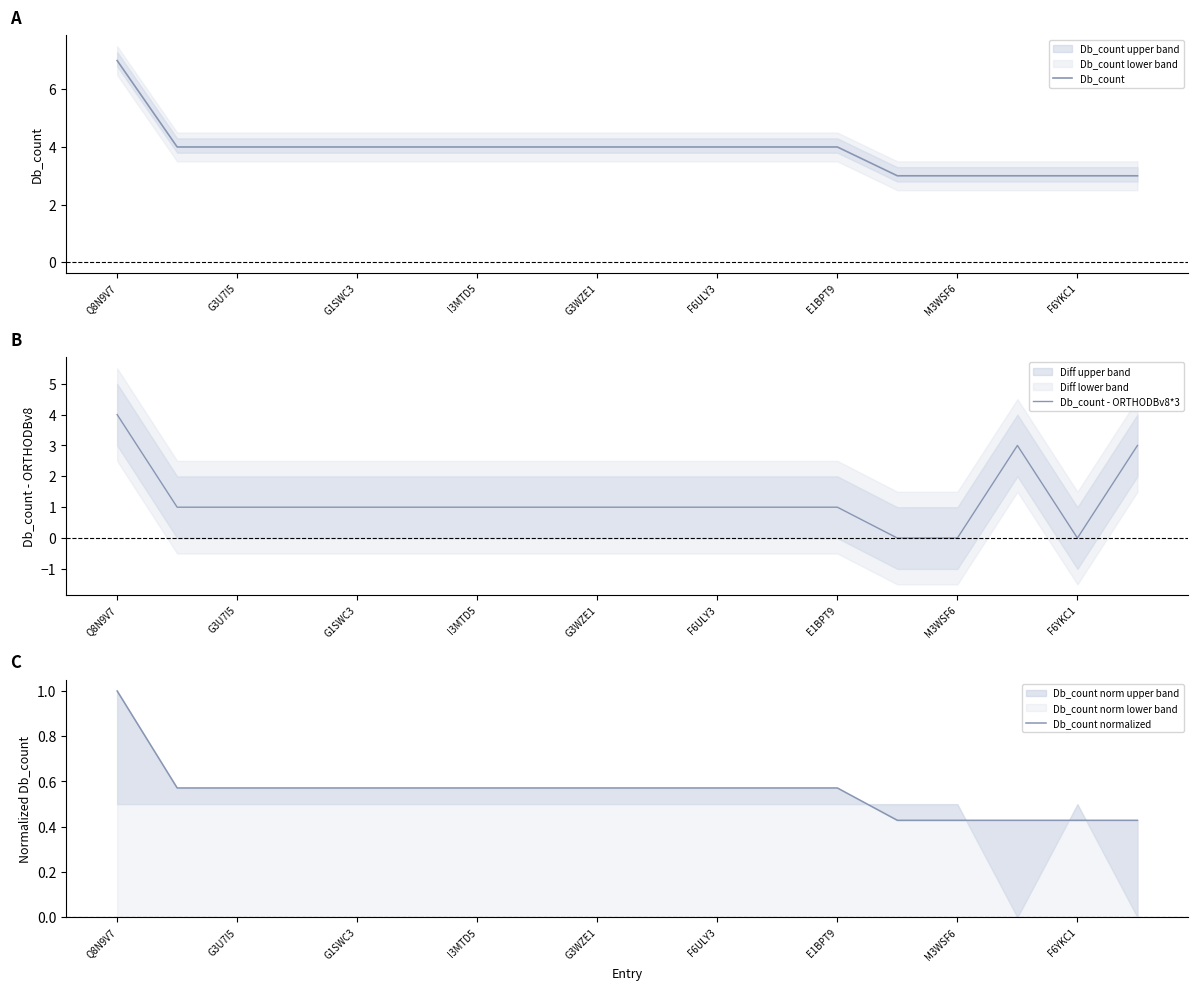

At which category does Db_count - ORTHODBv8*3 reach its first local peak?

15